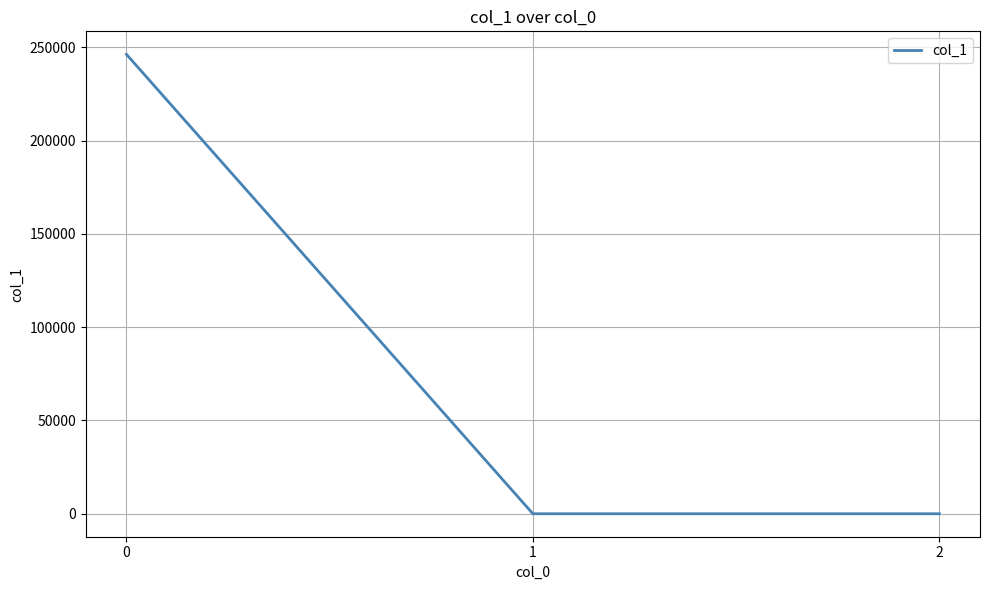

Count the number of values greater than 0.

2